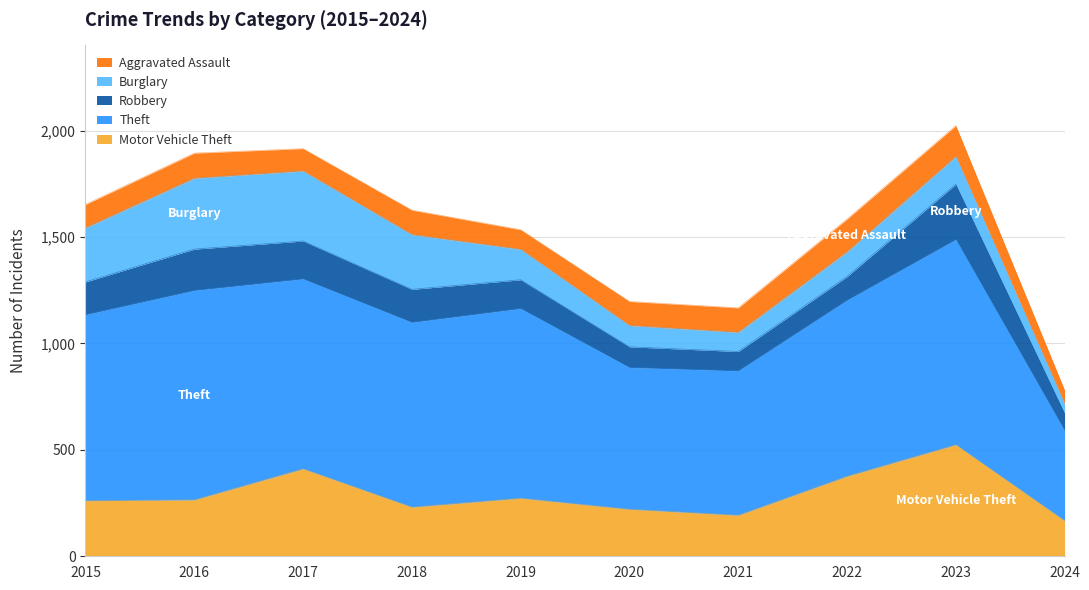

Reading right to left, extract all data points from this chart.

Motor Vehicle Theft: 167	524	376	193	221	273	231	411	265	261
Theft: 423	964	827	678	666	891	868	892	984	874
Robbery: 82	260	111	91	97	135	155	178	194	154
Burglary: 44	130	116	90	100	143	257	329	333	254
Aggravated Assault: 64	145	154	115	113	92	115	105	118	110